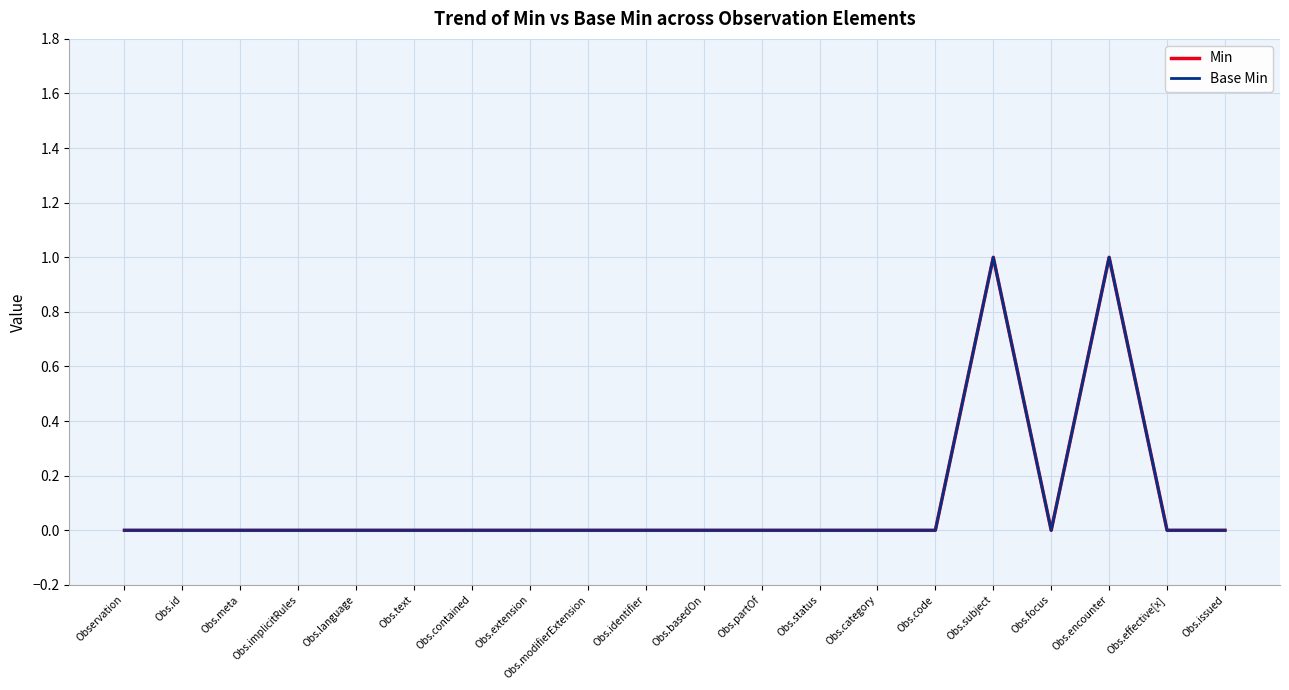

Does the chart have visible grid lines?

Yes